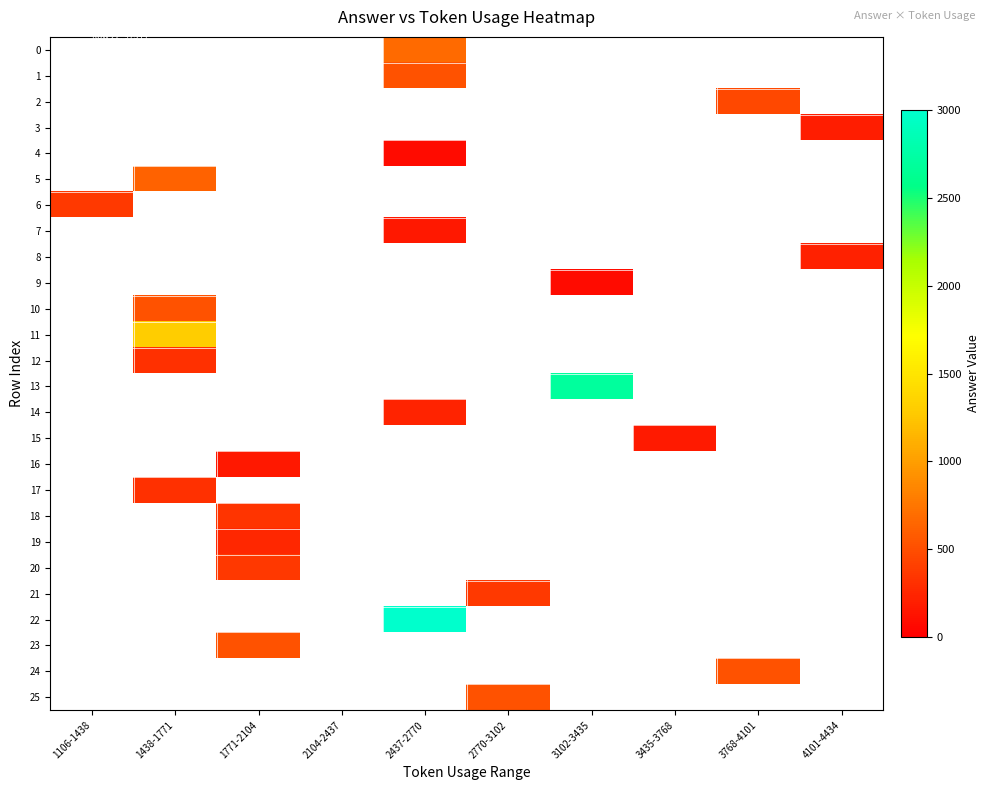

Is the value of 21 at 1771-2104 greater than the value of 12 at 3435-3768?

No